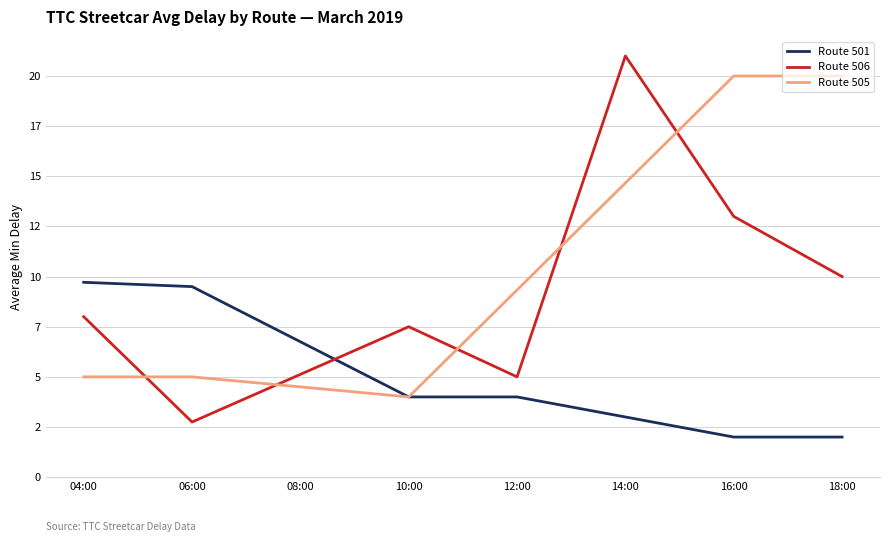

Does the chart display data point markers on the line(s)?

No